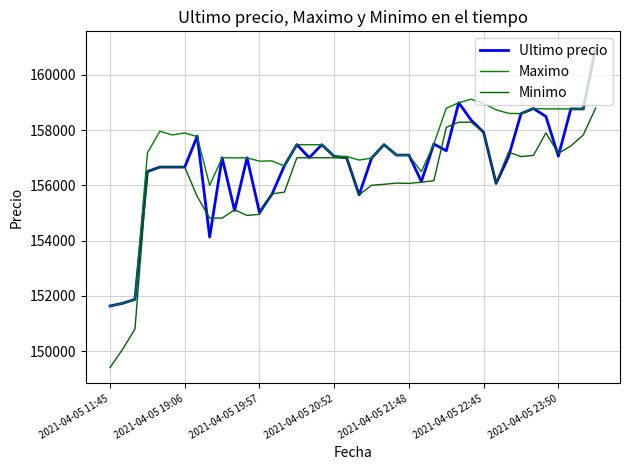

True or false: Maximo and Ultimo precio cross at least once.

True